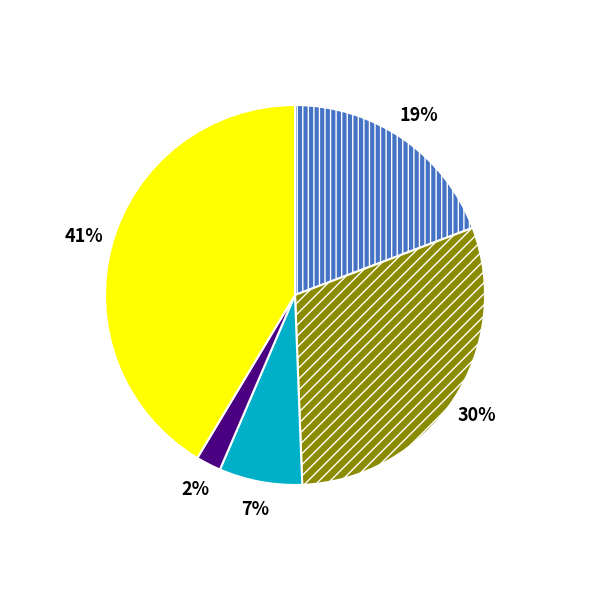

Is there a majority slice in this chart?

No